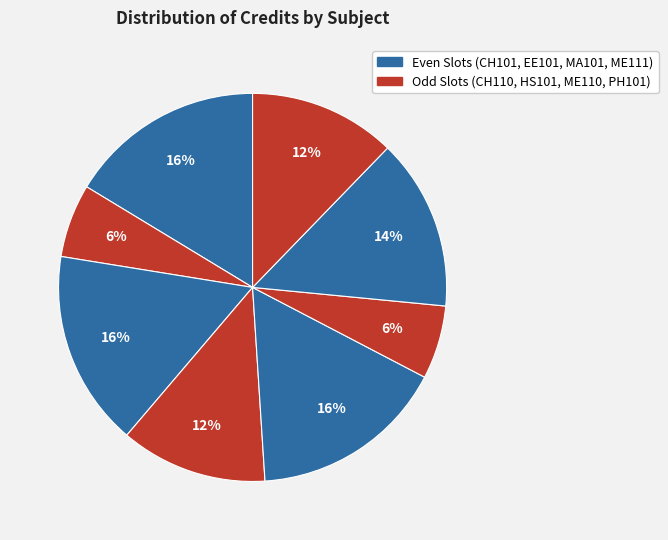

How many segments does this pie chart have?

8